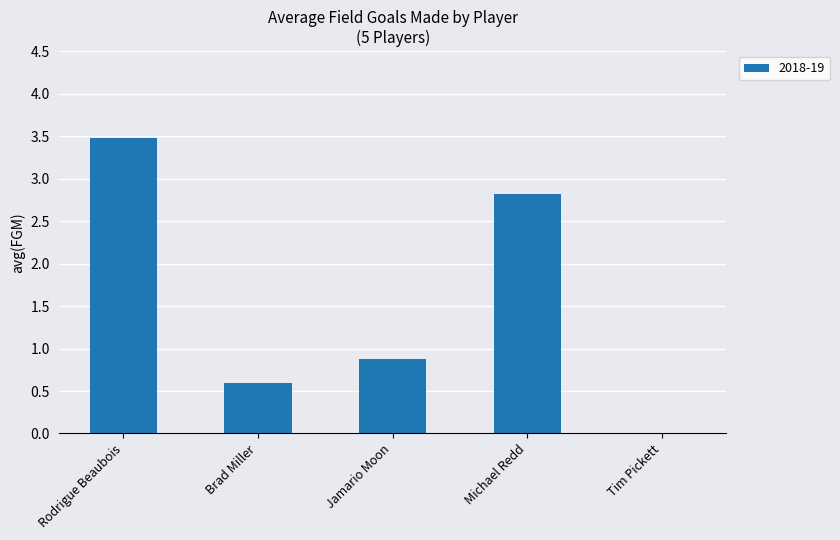

The value at Brad Miller is 0.6. True or false?

True